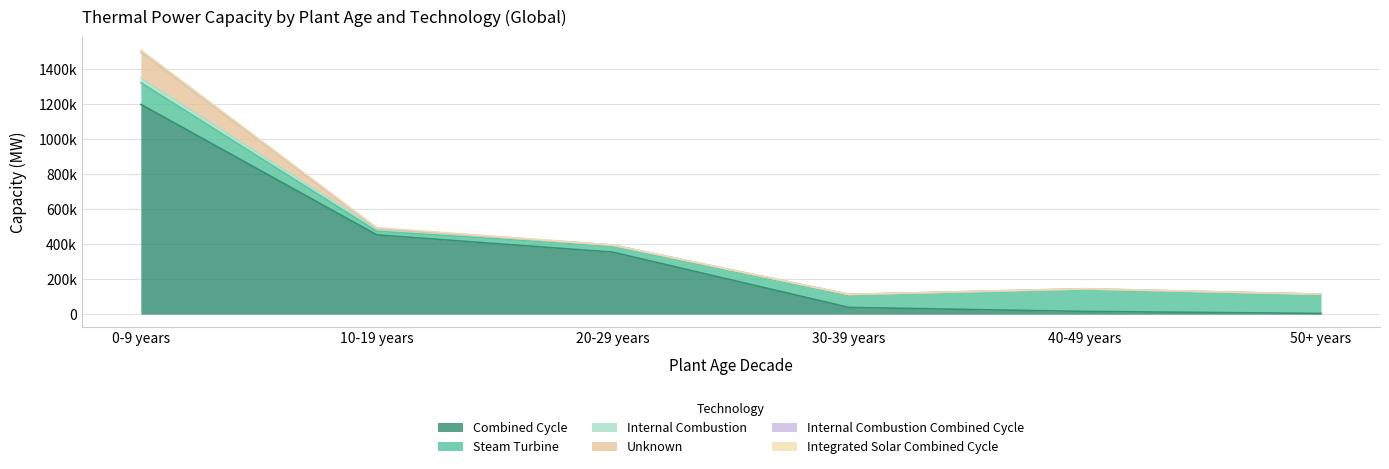

What is the lowest value of the Internal Combustion Combined Cycle series?

111.8